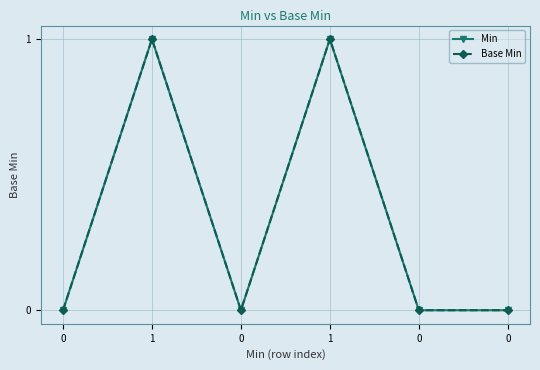

List the series in order of their peak value, lowest first.

Min, Base Min